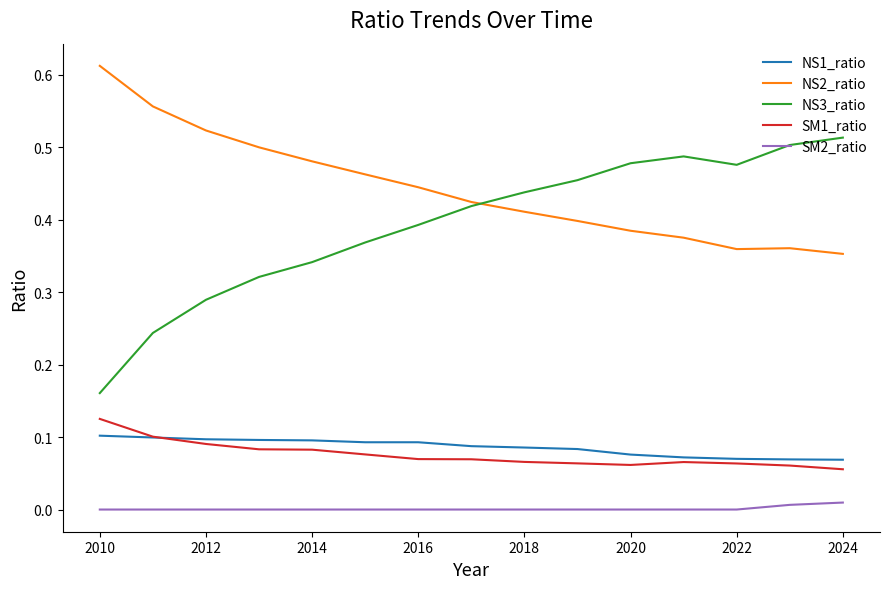

Does the chart have visible grid lines?

No